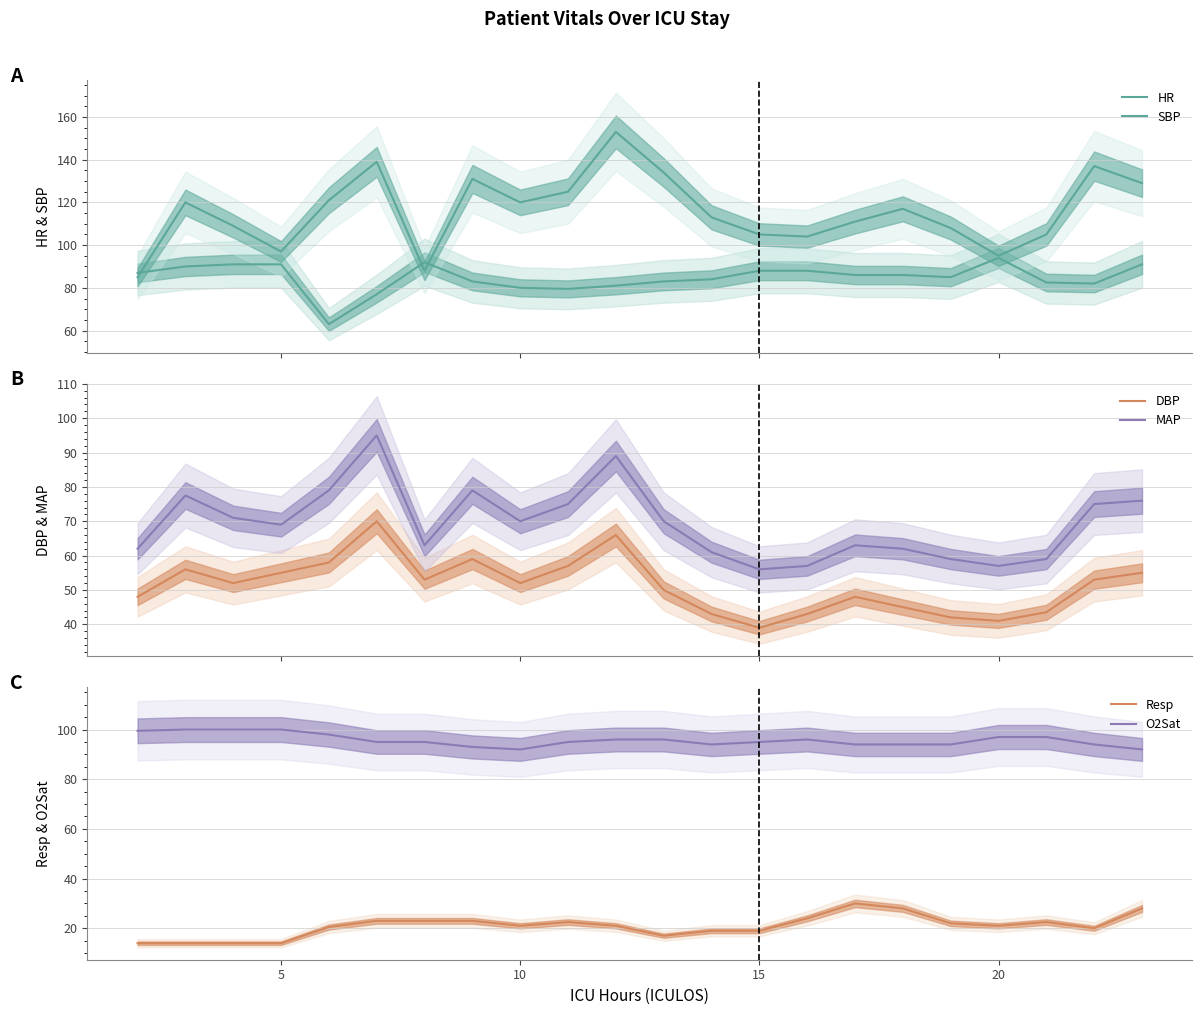

True or false: SBP and DBP intersect in this chart.

False